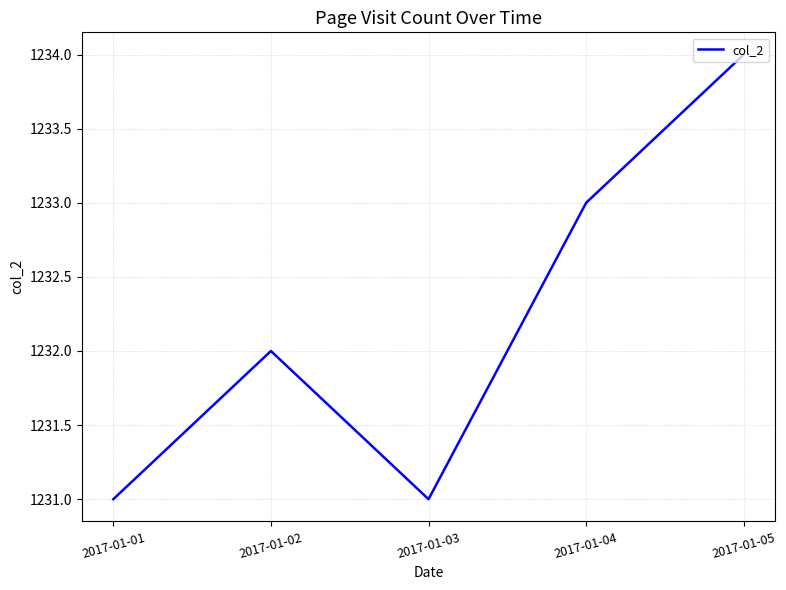

At which label is the value closest to 1232?

2017-01-02